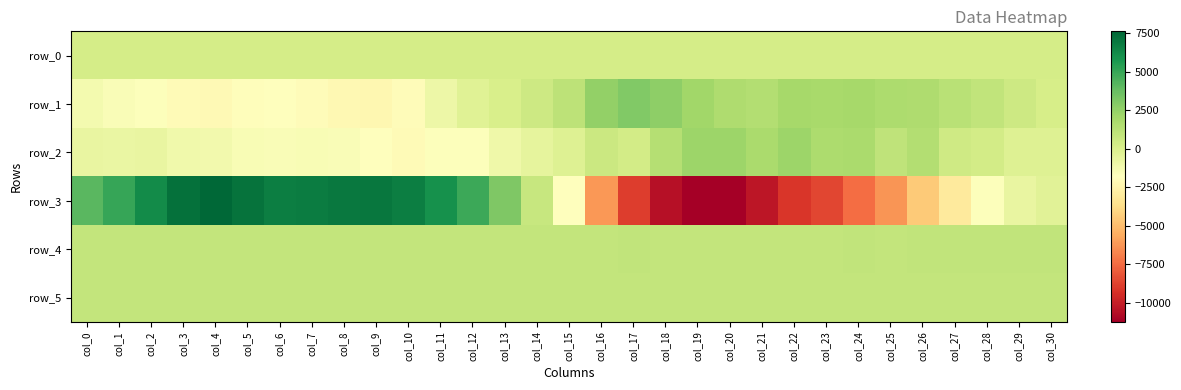

What is the spread (max minus min) of values at col_12?

6498.0